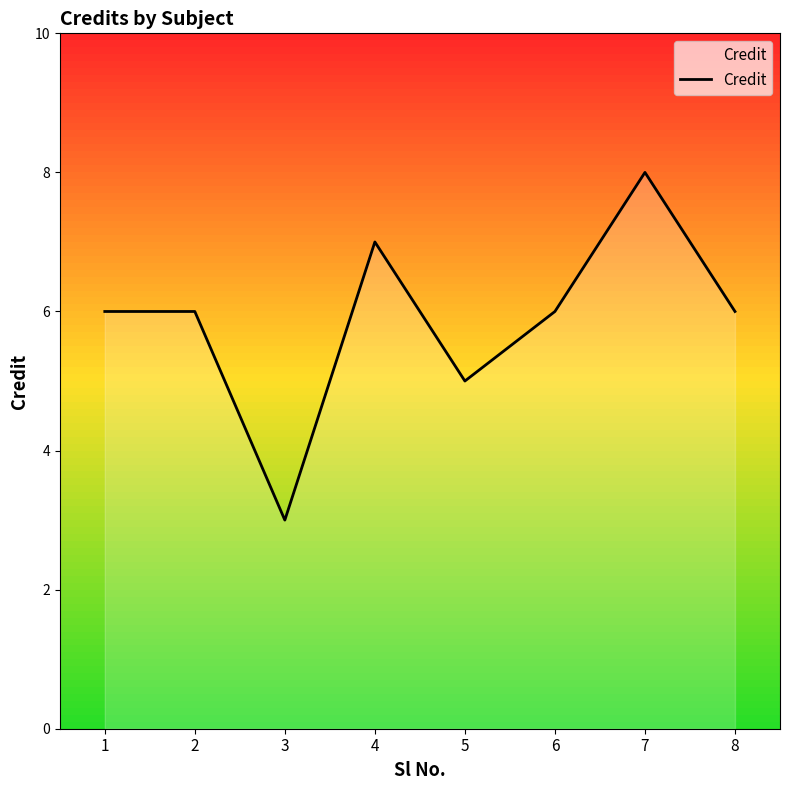

Reading right to left, transcribe all the data shown in this chart.

6	8	6	5	7	3	6	6